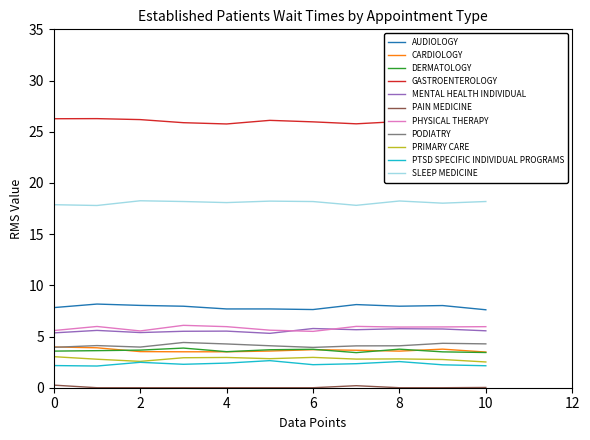

What is the greatest value displayed?

26.0